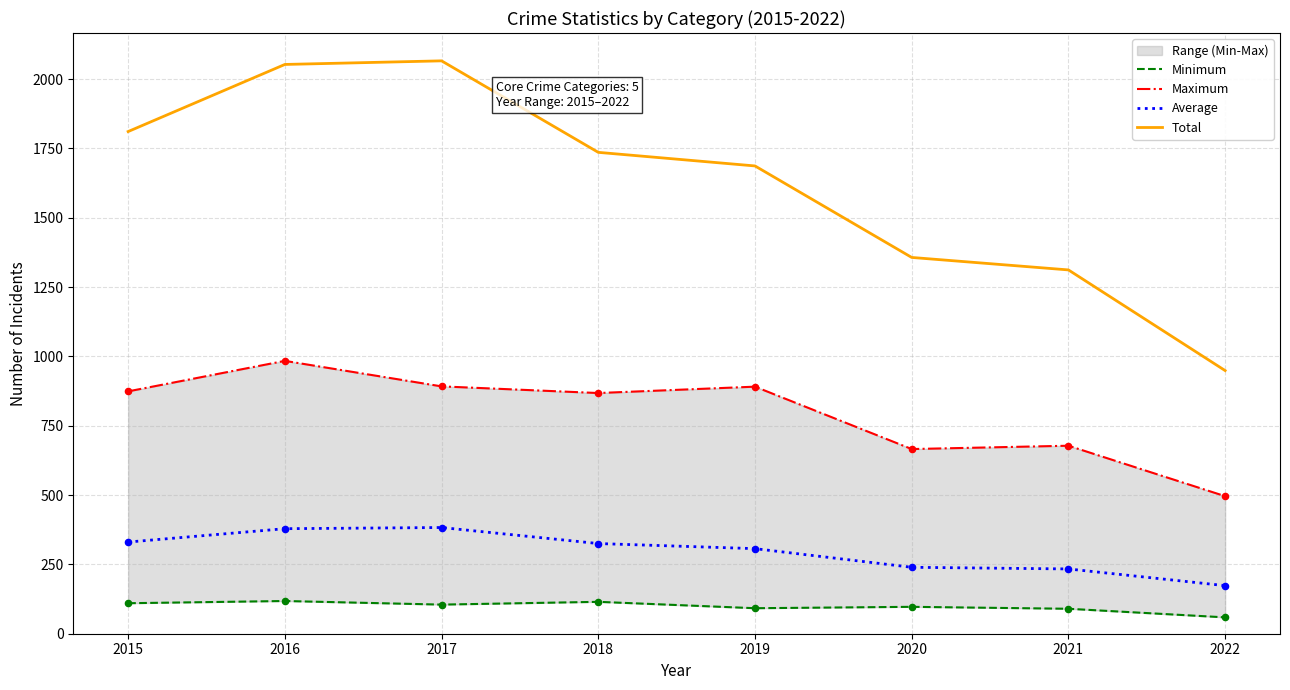

At which category is the sum across all series the highest?

2016